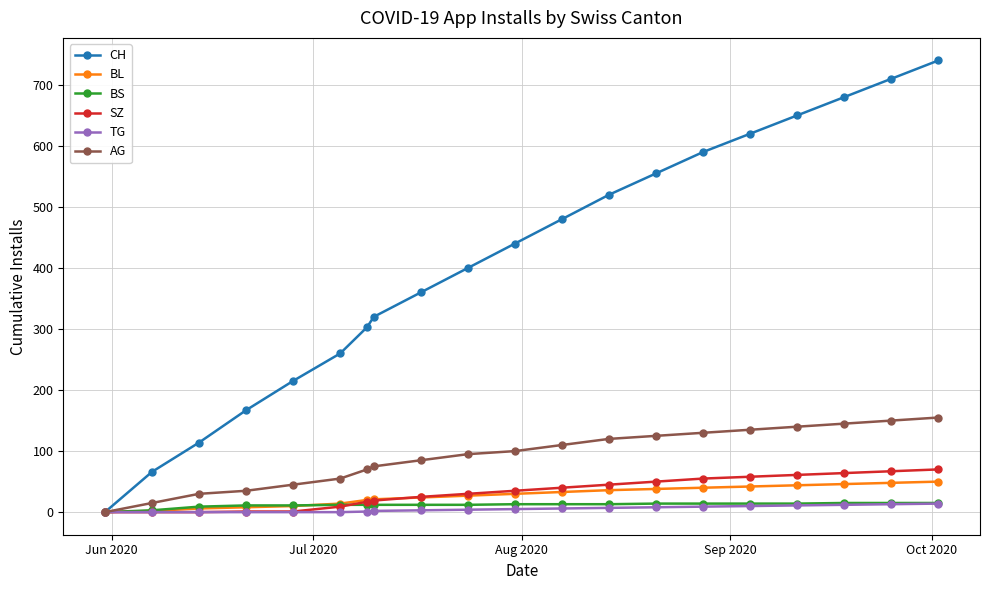

What is the maximum value for SZ?

70